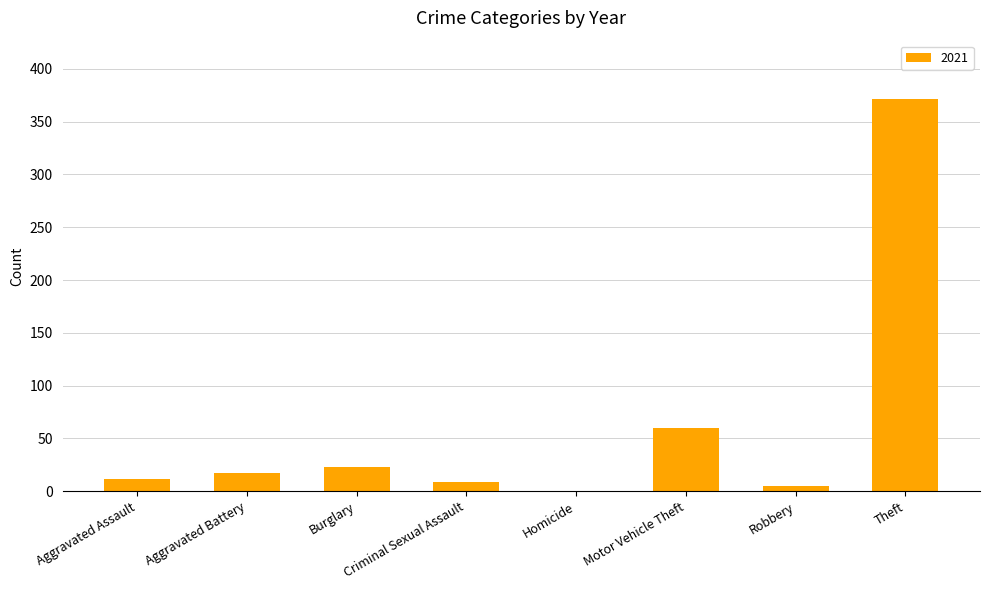

What is the ratio of the value at Aggravated Battery to the value at Burglary?

0.7